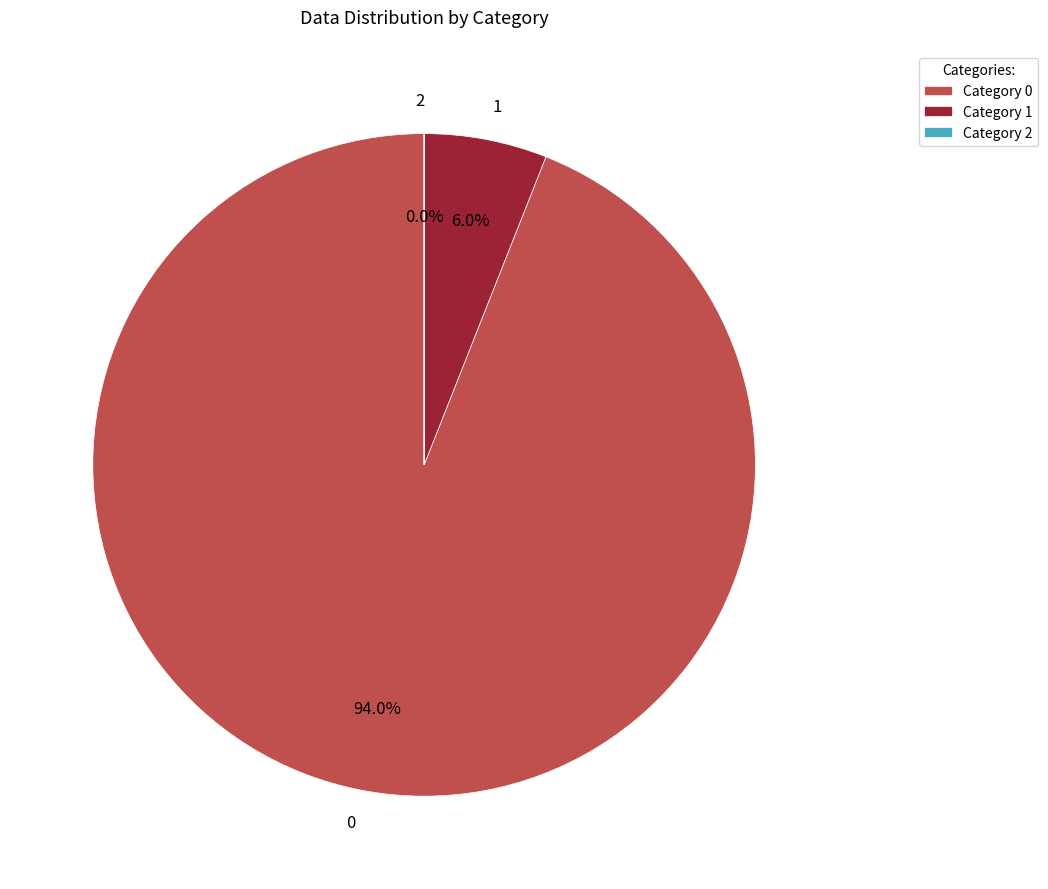

Is it true that 0 is 85% of the pie?

False